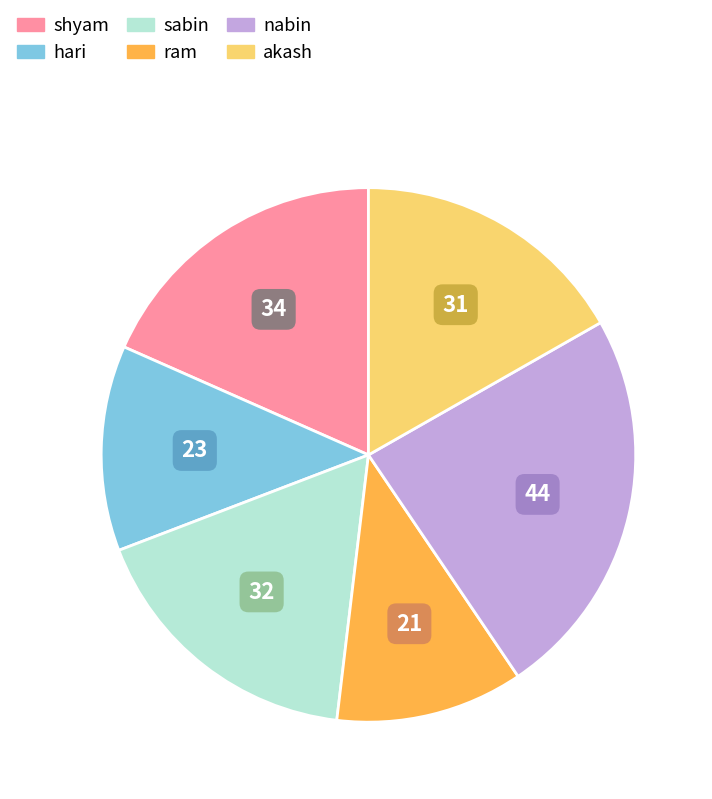

Approximately how many times larger is the value at sabin compared to shyam?

0.9